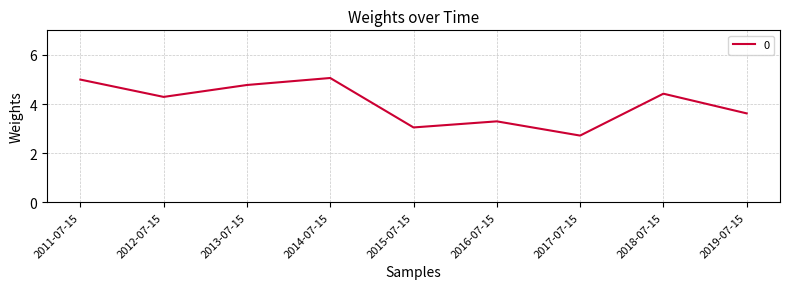

What position from the left is 2019-07-15?

9